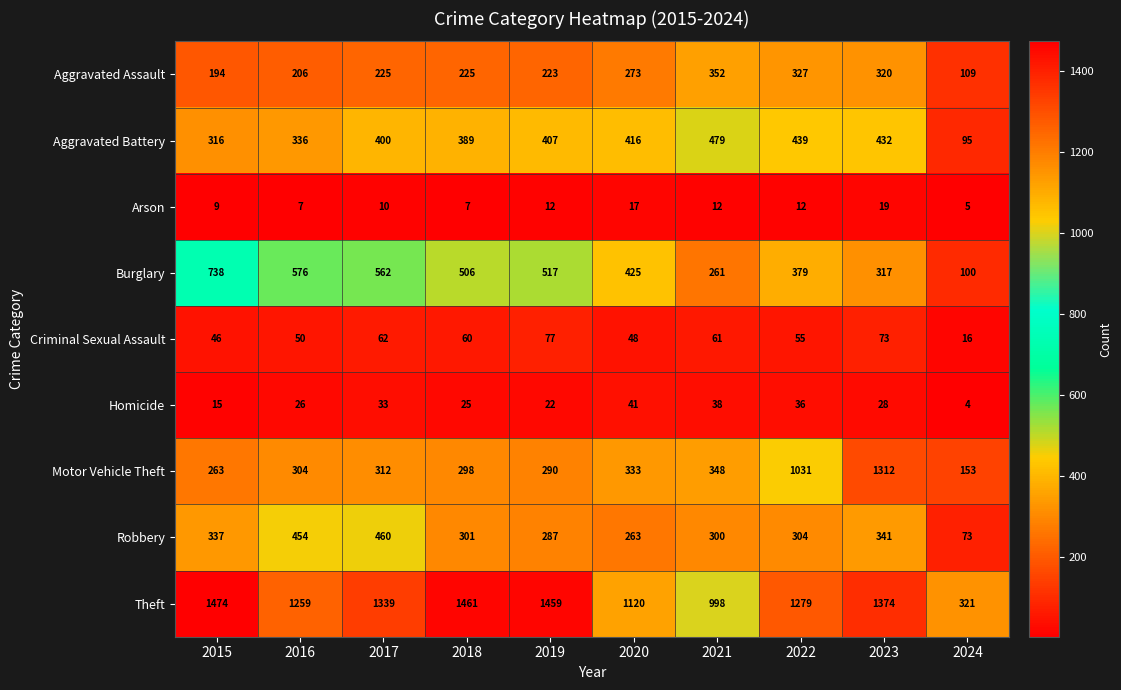

At which label does Burglary first exceed 506?

2015